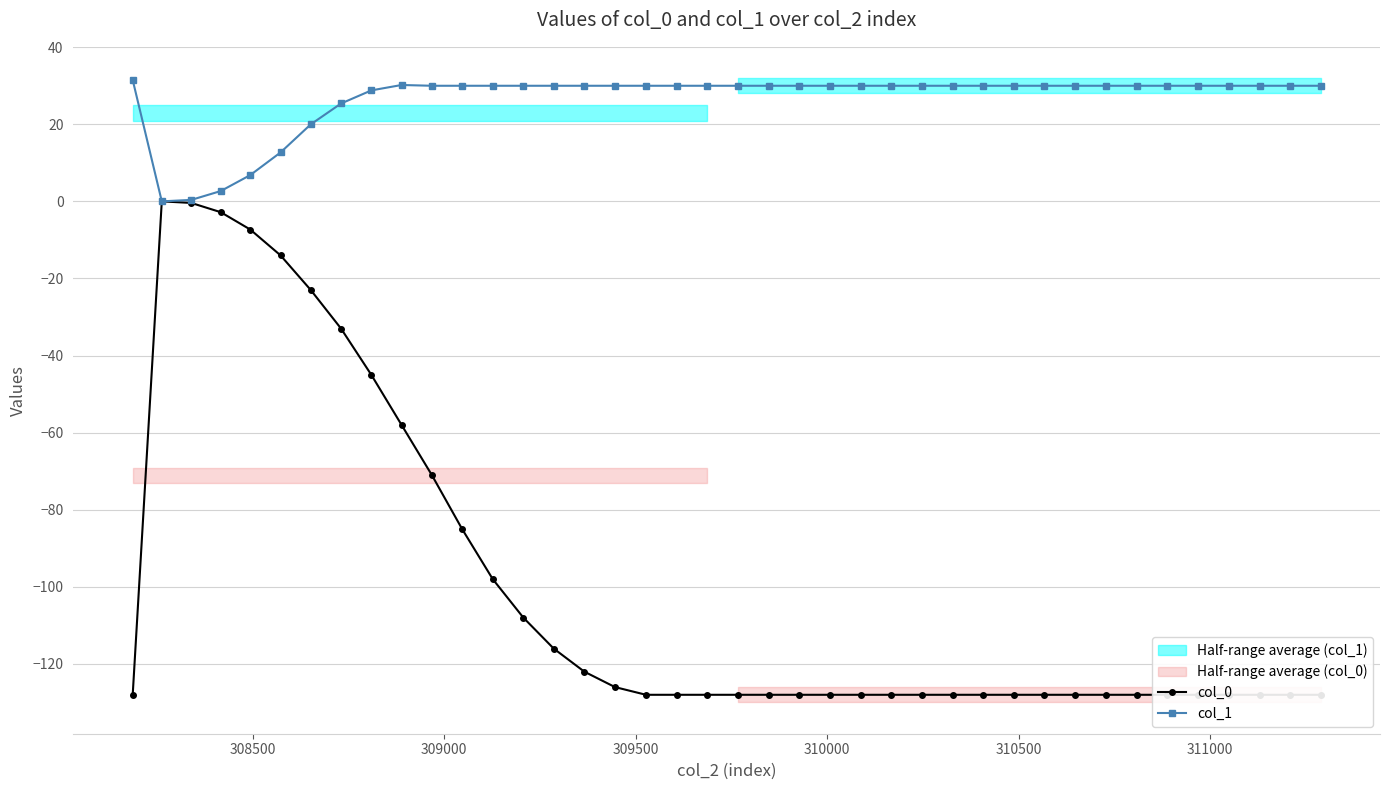

What is the minimum value for col_0?

-128.1